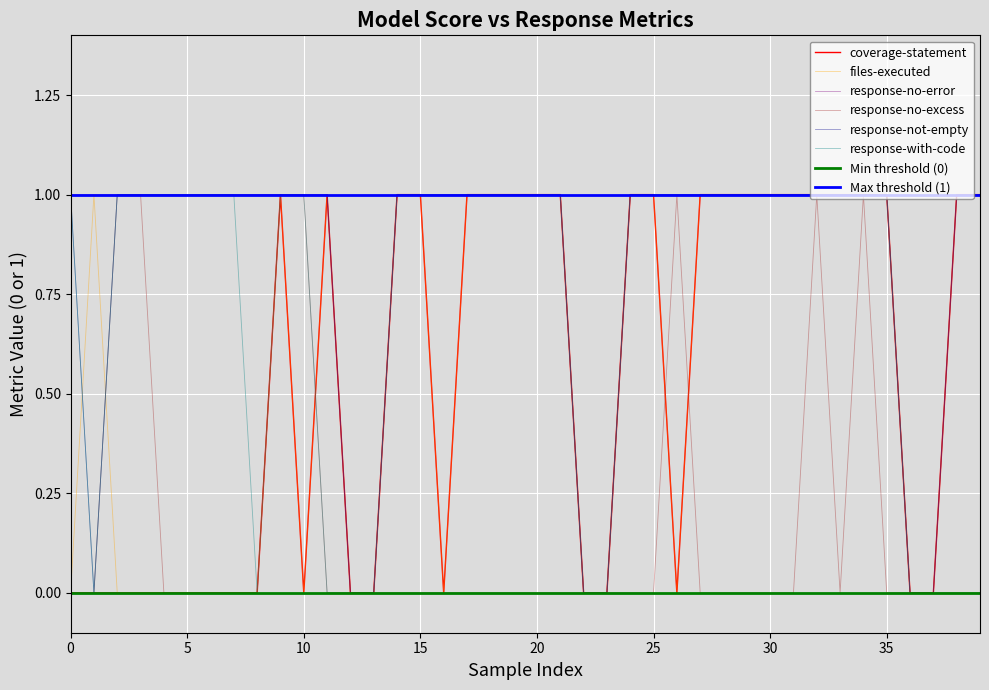

True or false: response-with-code and response-not-empty cross at least once.

False